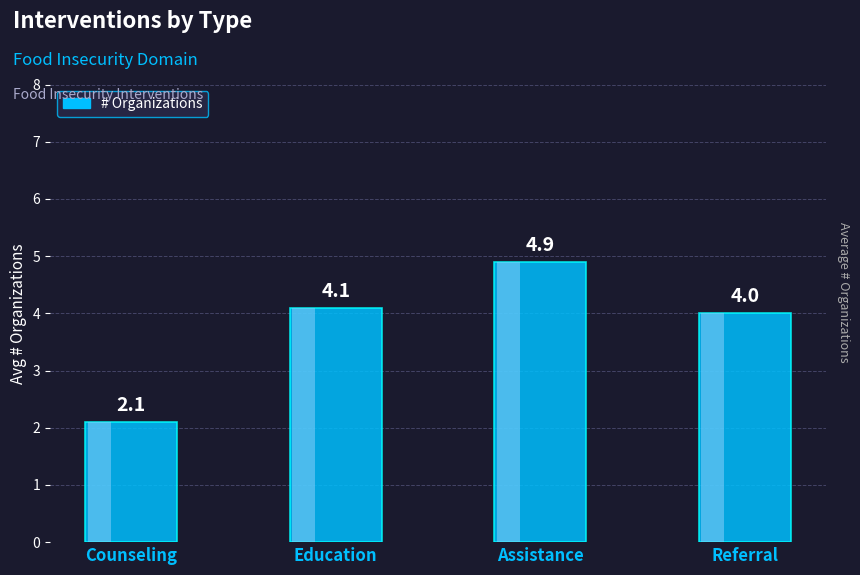

How many values exceed 4?

2